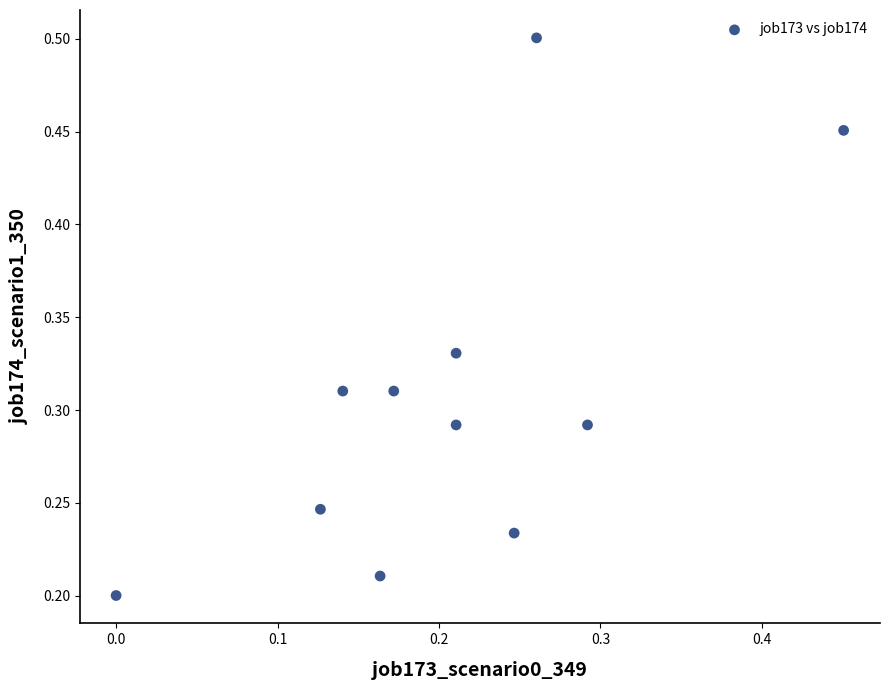

How many data points are displayed?

11